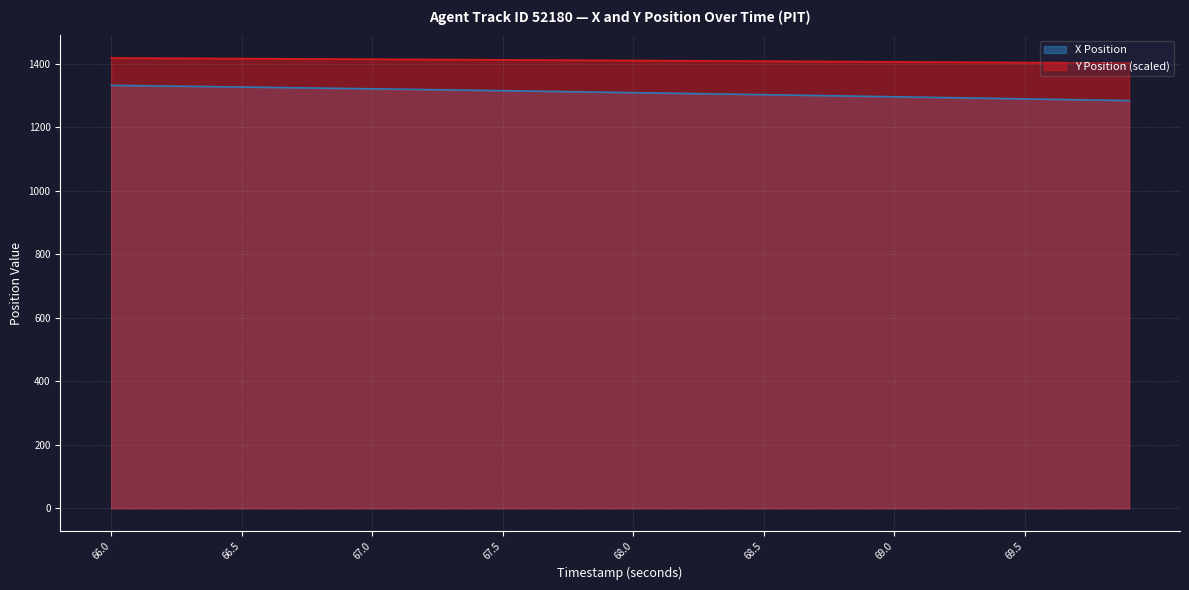

True or false: X has more than 1 points higher than both neighbors.

False